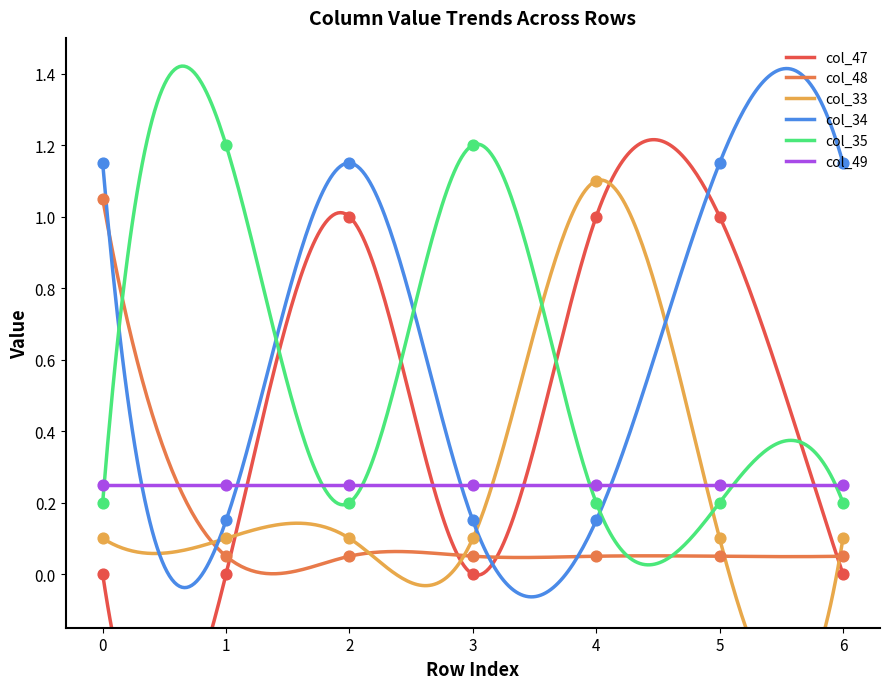

Which series has the largest total across all categories?

col_34